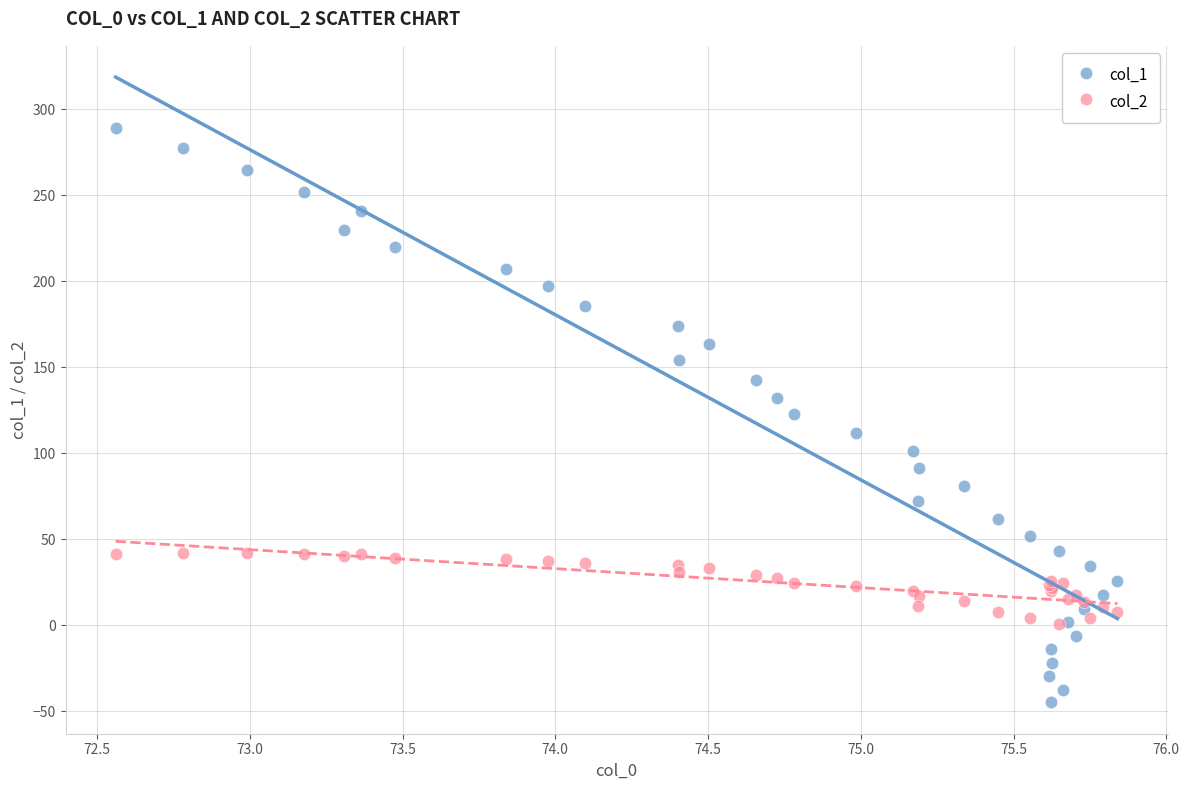

What are all the series names shown in the legend?

col_1, col_2